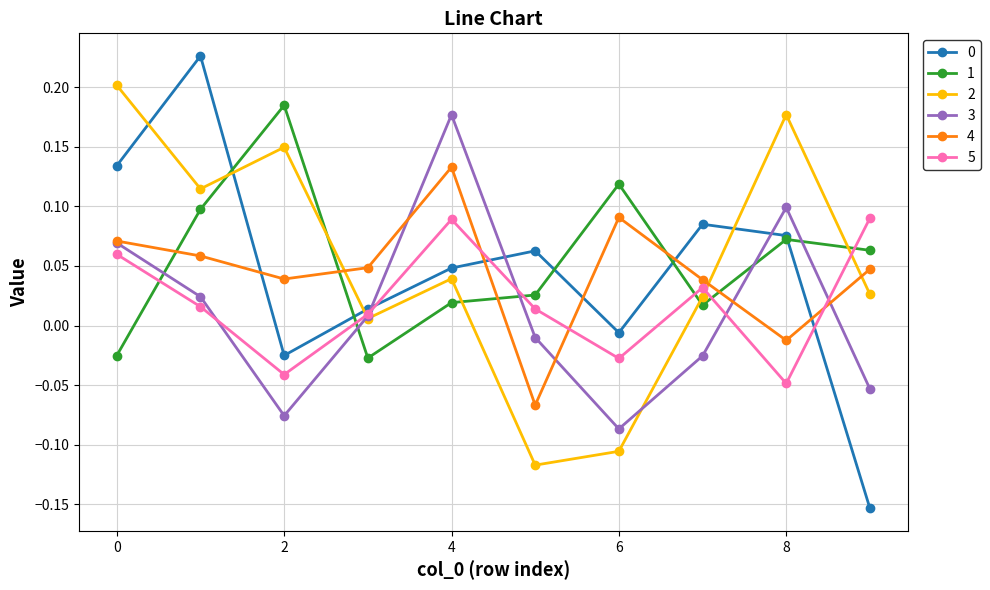

After their last crossing, which series has the higher values: 1 or 3?

1